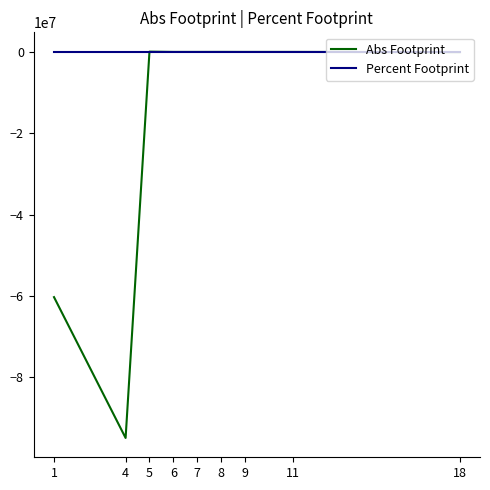

What are all the series names shown in the legend?

Abs Footprint, Percent Footprint